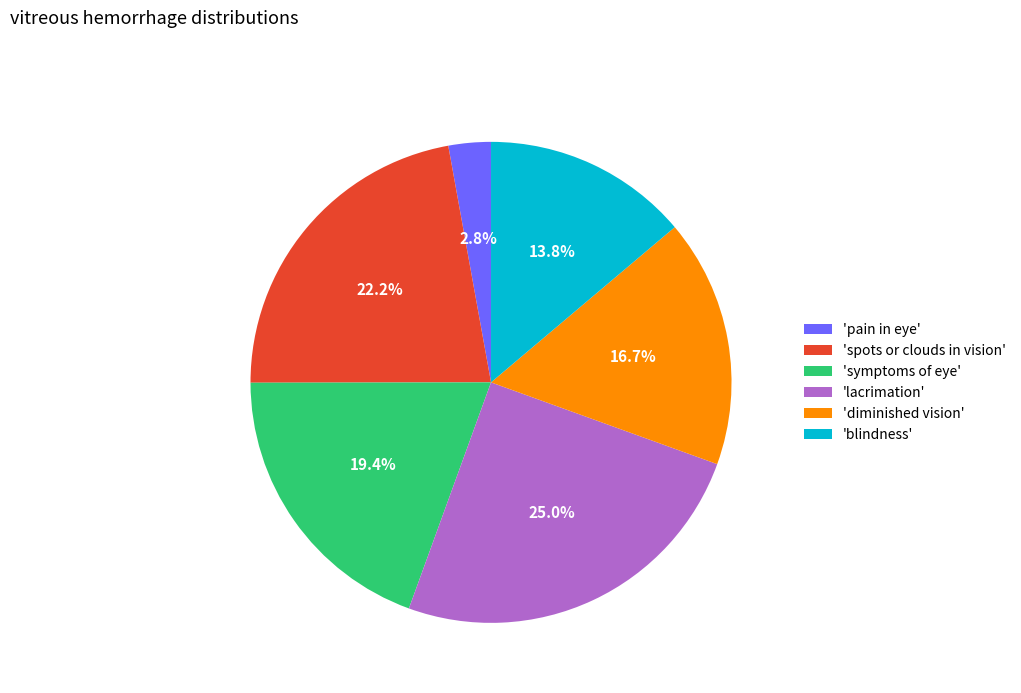

Which category has the biggest portion of the pie?

'lacrimation'